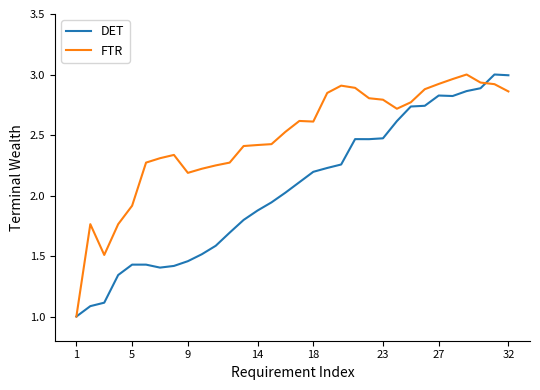

Rank the series by their average value, from highest to lowest.

FTR, DET